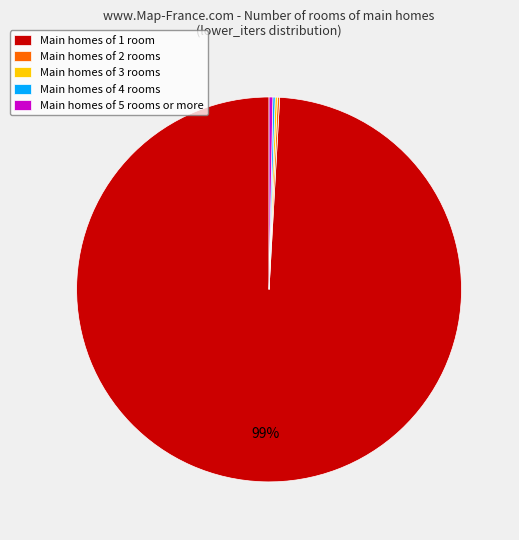

Does any single category account for the majority?

Yes